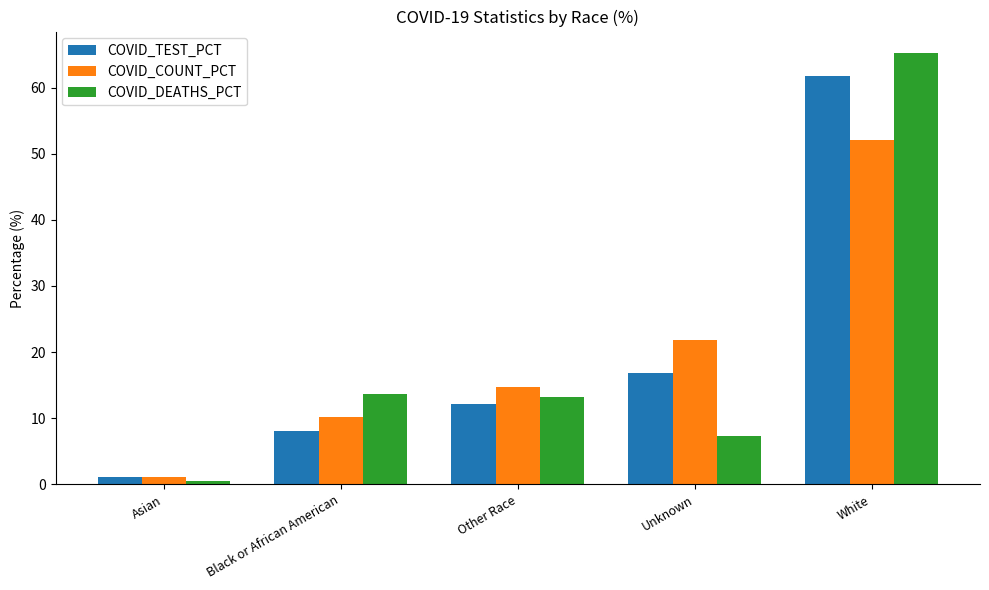

Between Asian and White, which series saw the biggest shift?

COVID_DEATHS_PCT